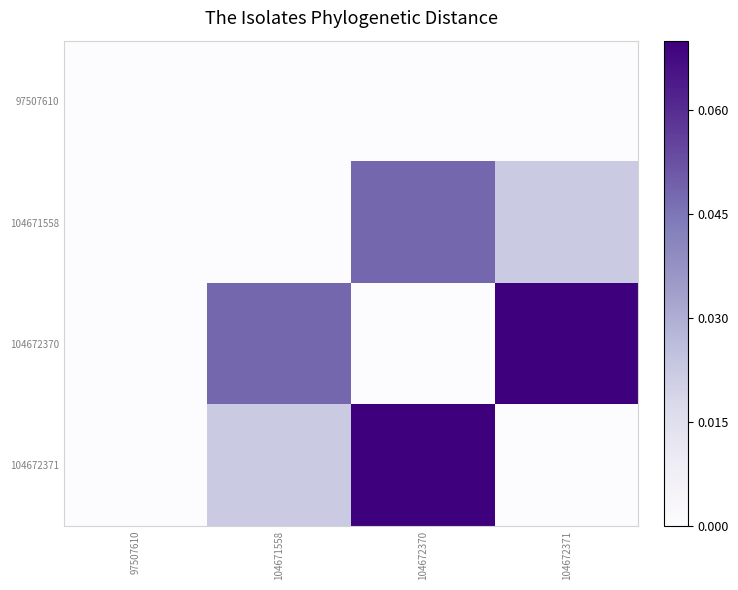

How many categories are shown in the chart?

4